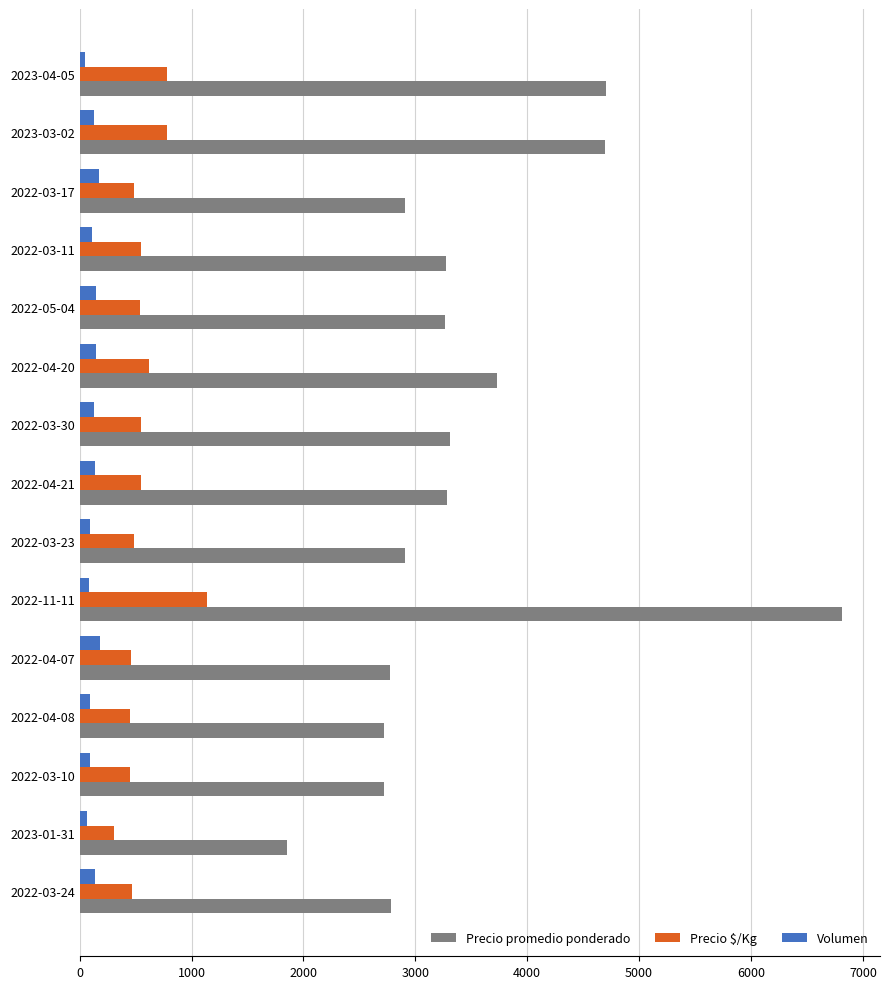

Rank the series by their maximum value, from lowest to highest.

Volumen, Precio $/Kg, Precio promedio ponderado